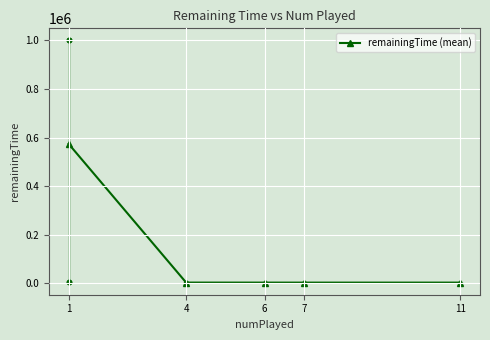

True or false: there are more than 1 points higher than both neighbors.

False